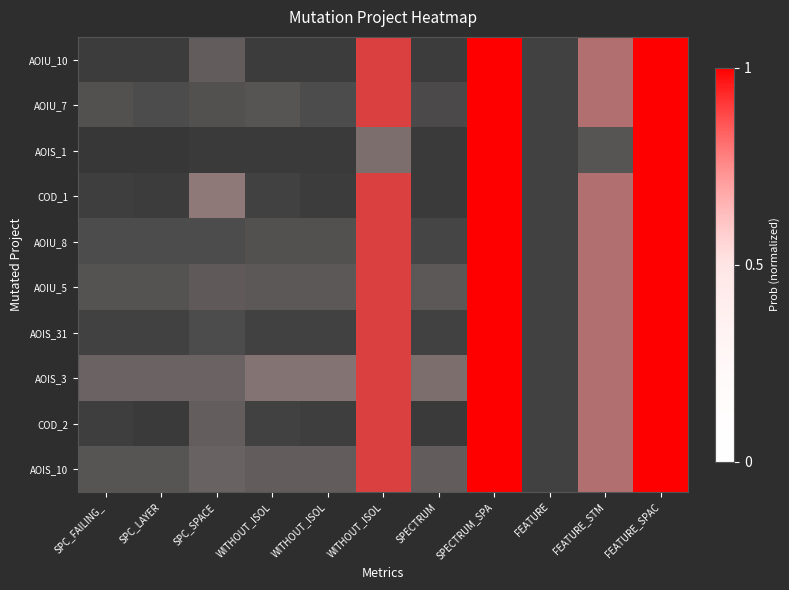

Rank the series by their maximum value, from highest to lowest.

AOIU_10, AOIU_7, AOIS_1, COD_1, AOIU_8, AOIU_5, AOIS_31, AOIS_3, COD_2, AOIS_10